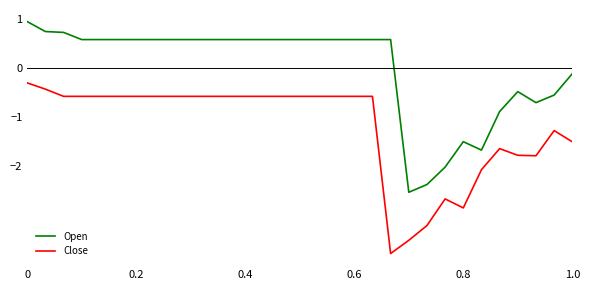

What is the difference between the maximum and minimum values in the Close series?

3.5